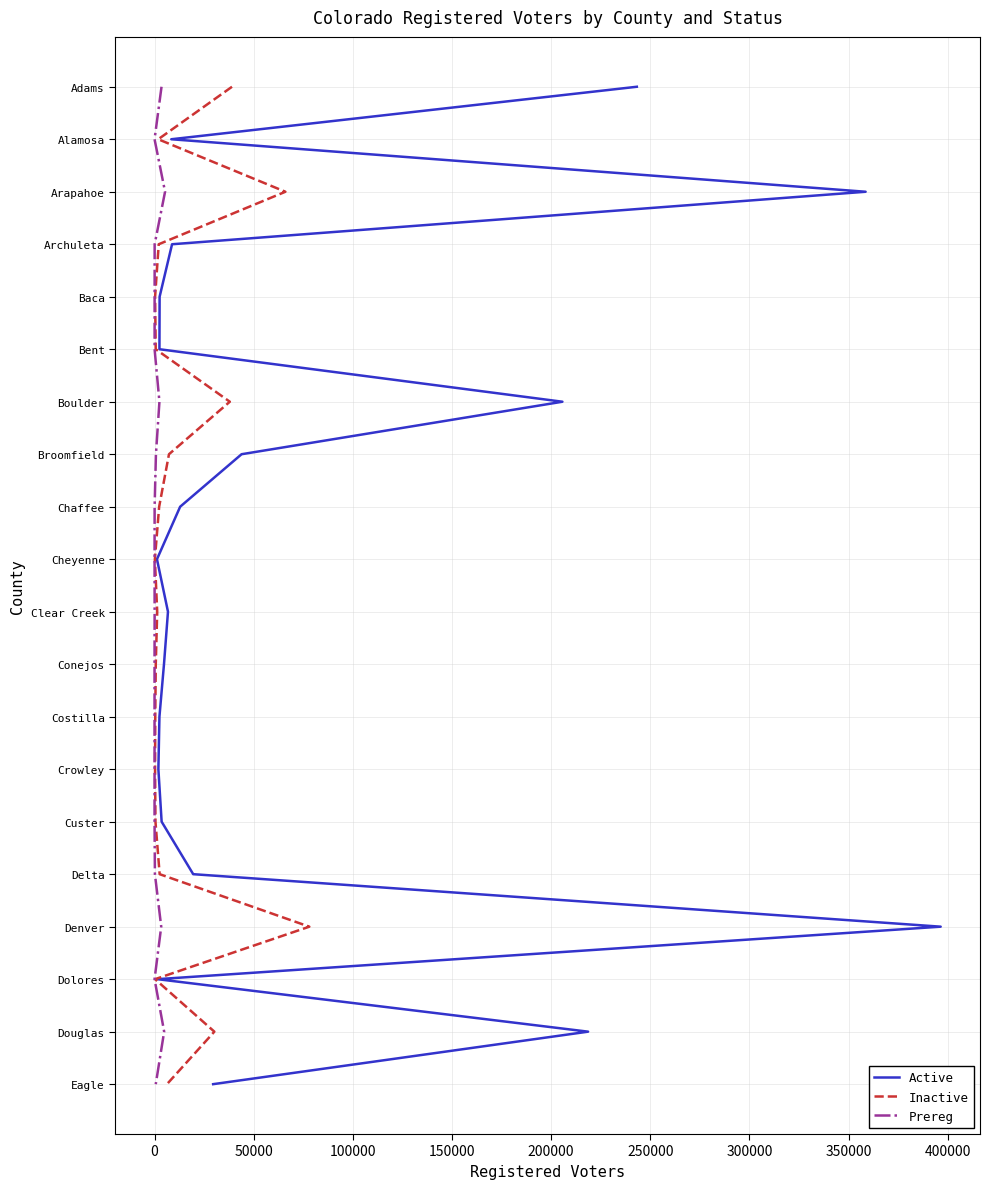

Does the chart have visible grid lines?

Yes